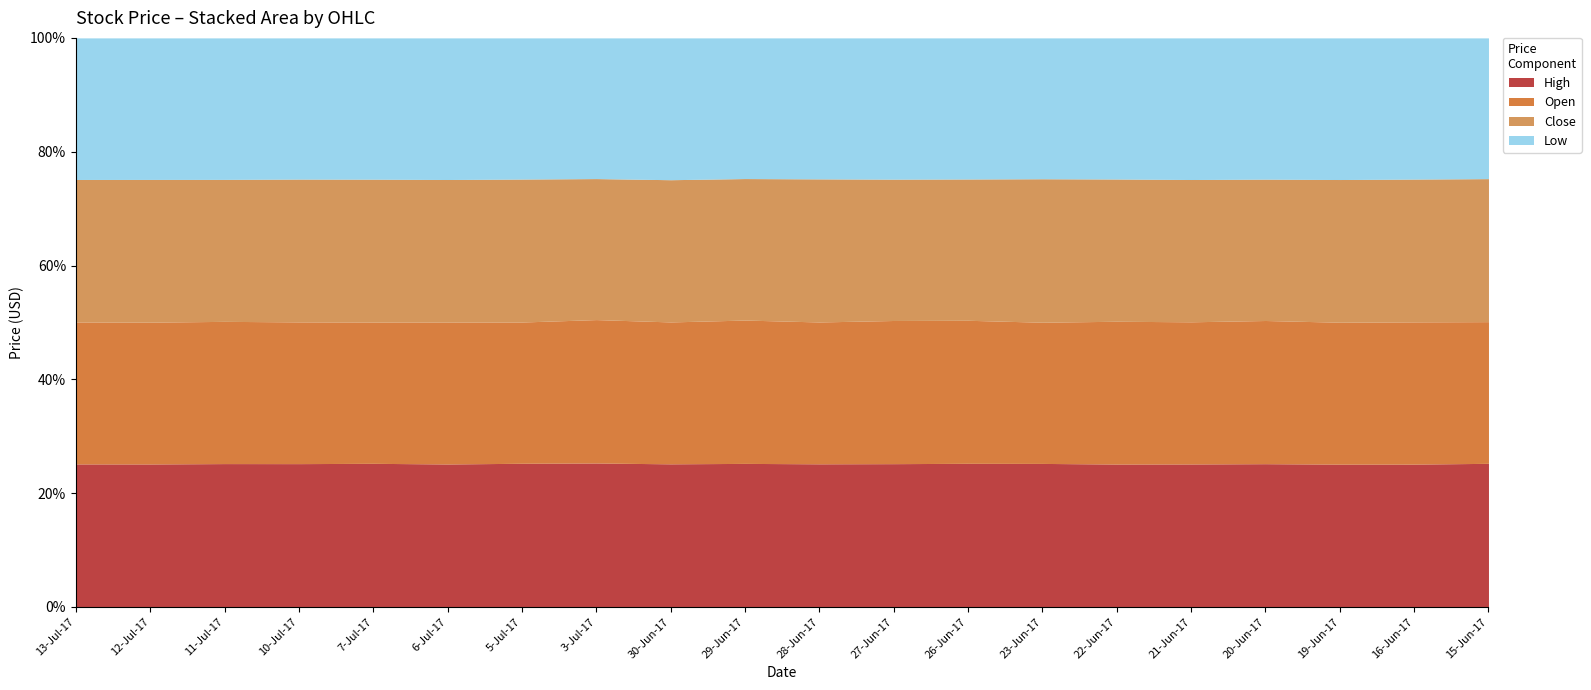

At which category does the chart reach its peak across all series?

13-Jul-17